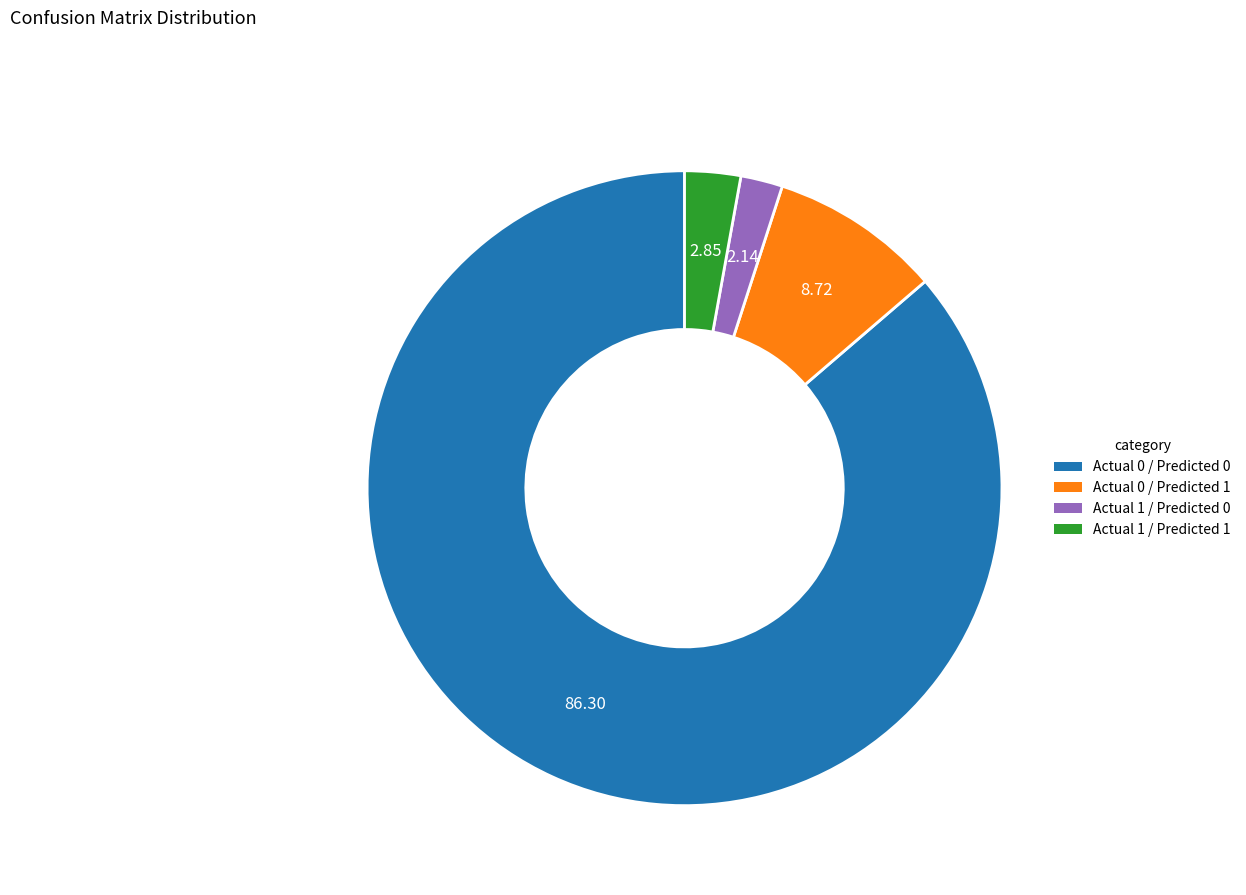

Is the sum of Actual 0 / Predicted 0 and Actual 0 / Predicted 1 greater than half?

Yes